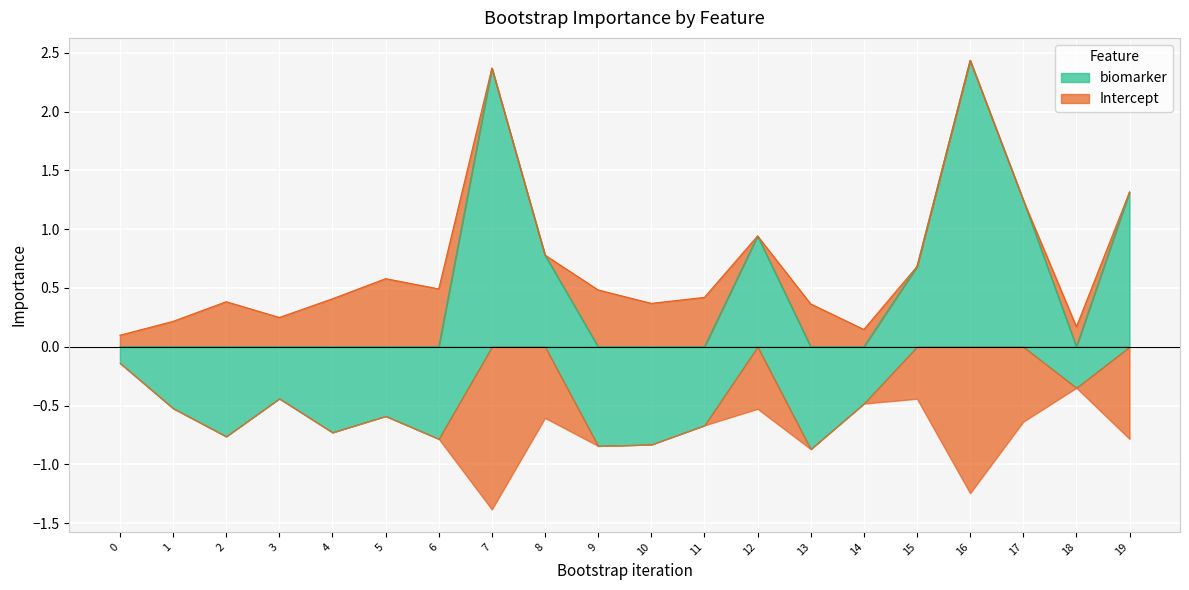

What is the value of the biomarker point at the 18th from the left?

1.2